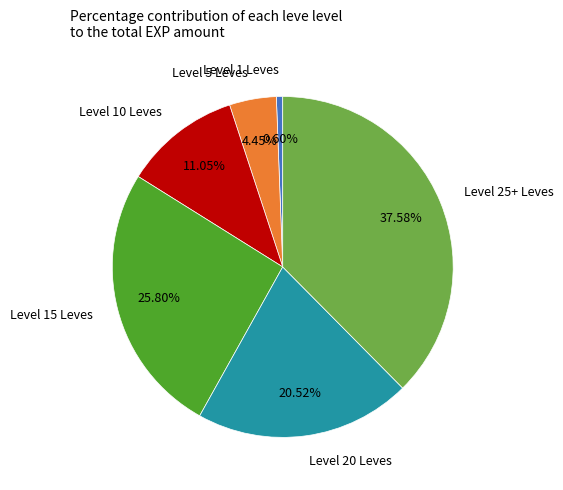

Combined, do Level 25+ Leves and Level 1 Leves account for over 50%?

No